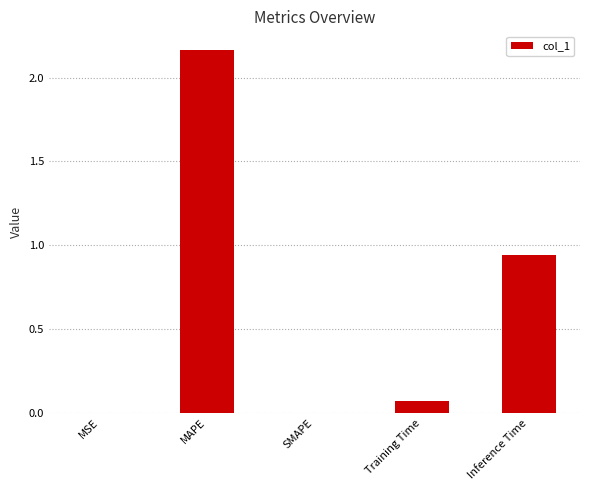

How many categories are shown in the chart?

5